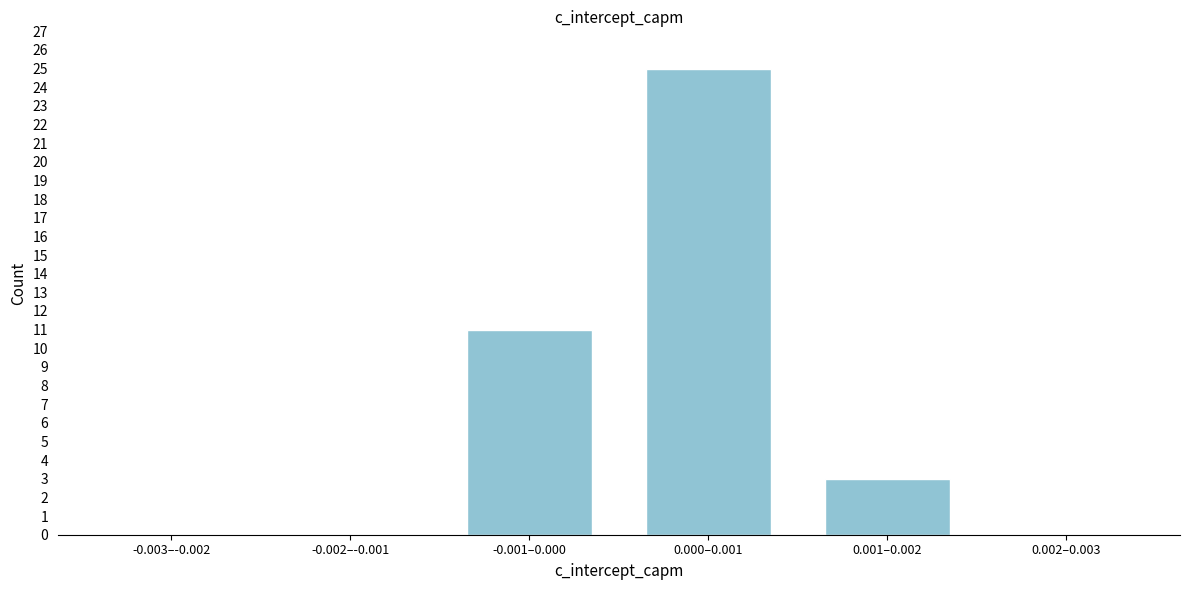

Reading right to left, what are all the values shown in this chart?

0.002–0.003=0	0.001–0.002=3	0.000–0.001=25	-0.001–0.000=11	-0.002–-0.001=0	-0.003–-0.002=0